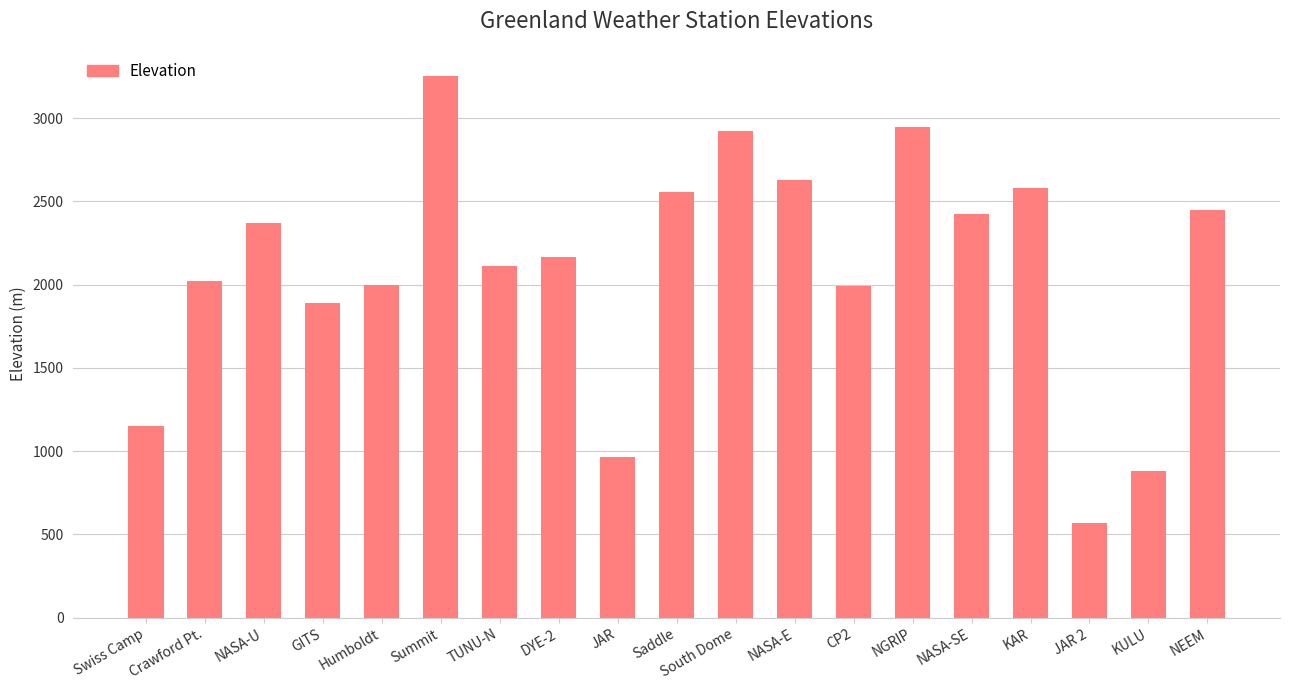

What is the smallest value displayed?

568